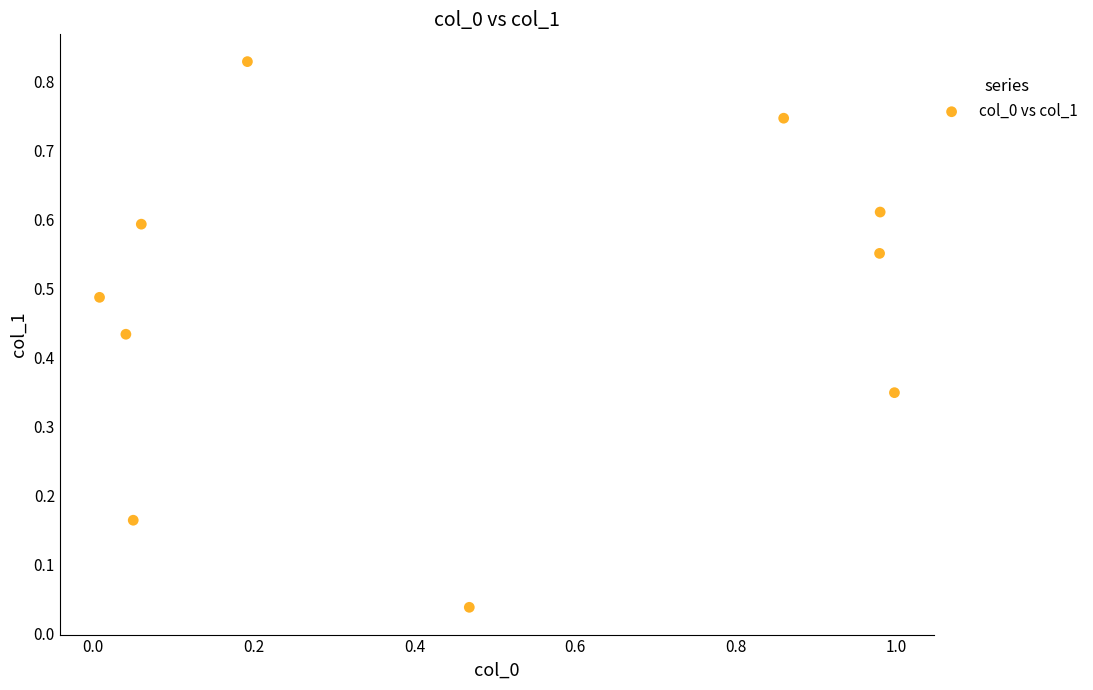

What is the range of X values (max minus min)?

1.0